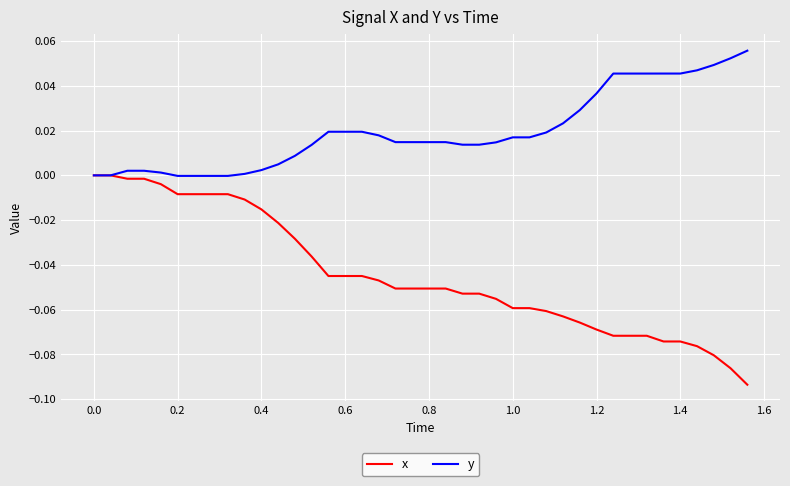

Rank the series by their maximum value, from lowest to highest.

x, y